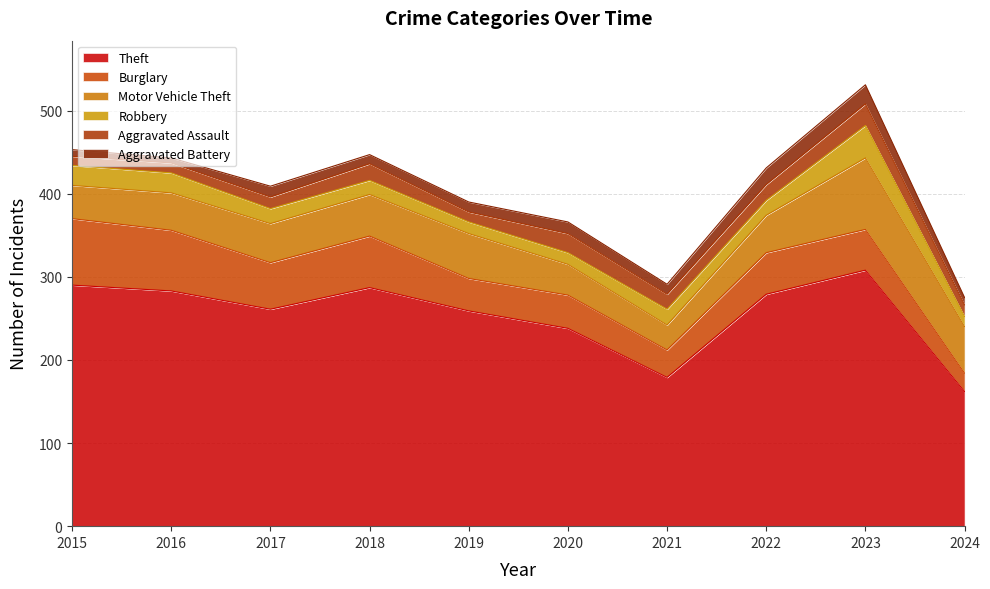

Reading left to right, list all the values displayed in this chart.

Theft: 2015=290	2016=283	2017=261	2018=287	2019=259	2020=238	2021=179	2022=279	2023=308	2024=162
Burglary: 2015=80	2016=73	2017=56	2018=62	2019=39	2020=40	2021=33	2022=50	2023=49	2024=22
Motor Vehicle Theft: 2015=40	2016=45	2017=47	2018=50	2019=54	2020=37	2021=30	2022=45	2023=86	2024=56
Robbery: 2015=24	2016=24	2017=18	2018=17	2019=14	2020=14	2021=19	2022=18	2023=39	2024=12
Aggravated Assault: 2015=11	2016=12	2017=14	2018=20	2019=12	2020=23	2021=18	2022=19	2023=26	2024=14
Aggravated Battery: 2015=8	2016=6	2017=13	2018=11	2019=12	2020=14	2021=12	2022=20	2023=23	2024=9